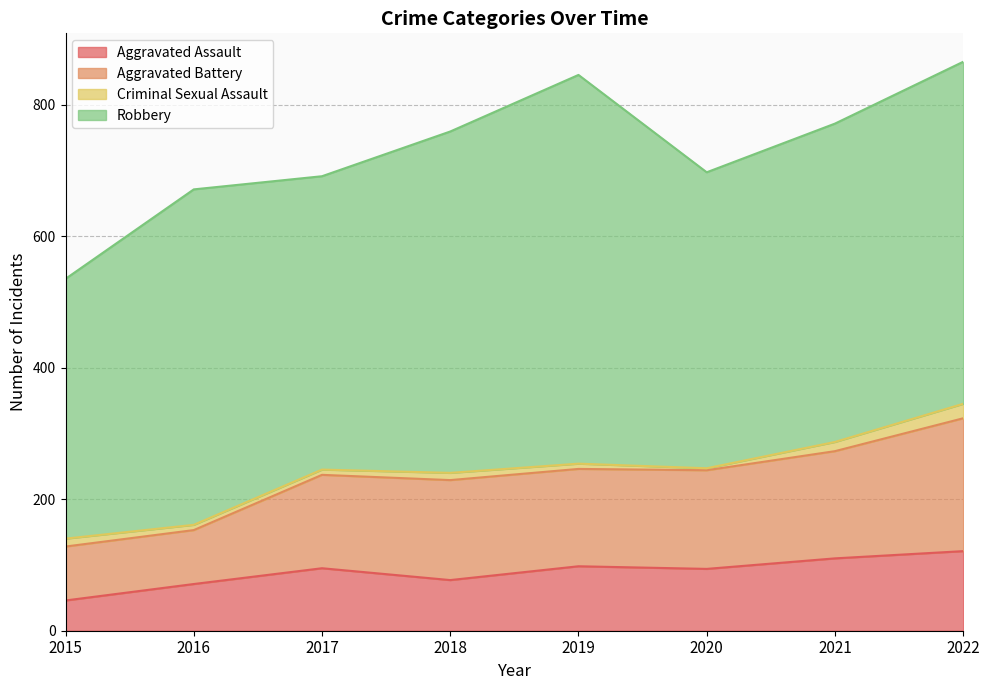

Which has a higher value, 2022 or 2016?

2022